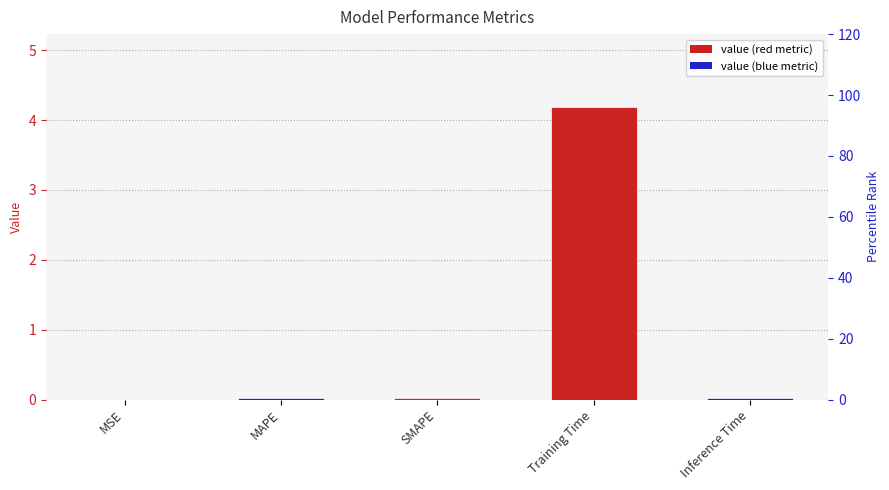

True or false: the data shows 0.0 at MAPE.

True